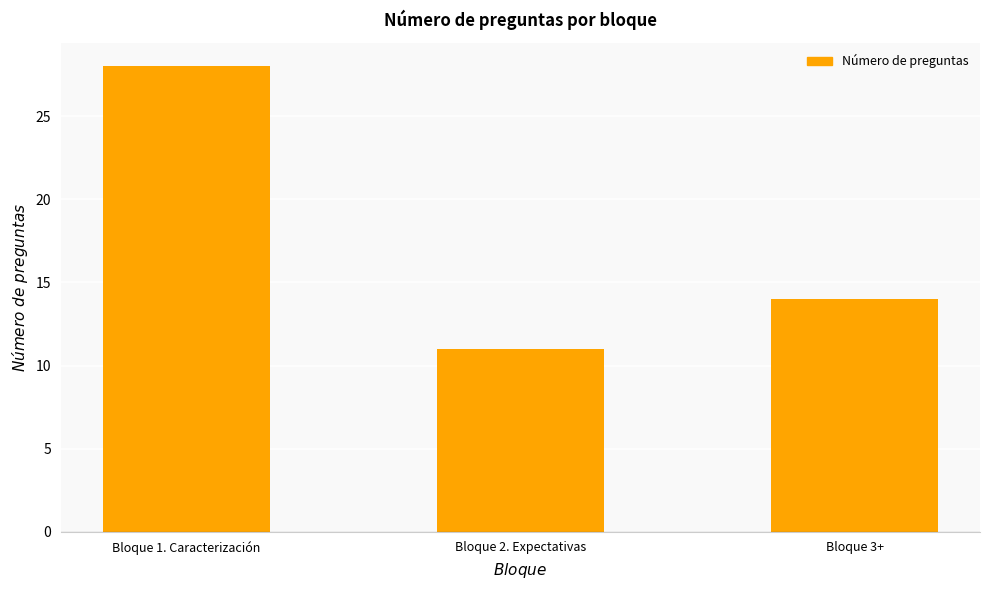

Read the value at Bloque 2. Expectativas, to the nearest 10.

10